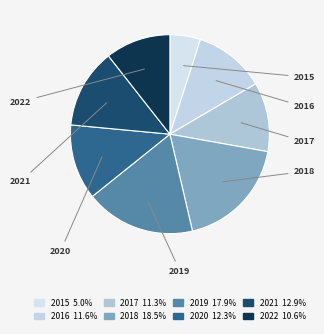

To the nearest percent, what is the combined percentage of 2021 and 2015?

18%